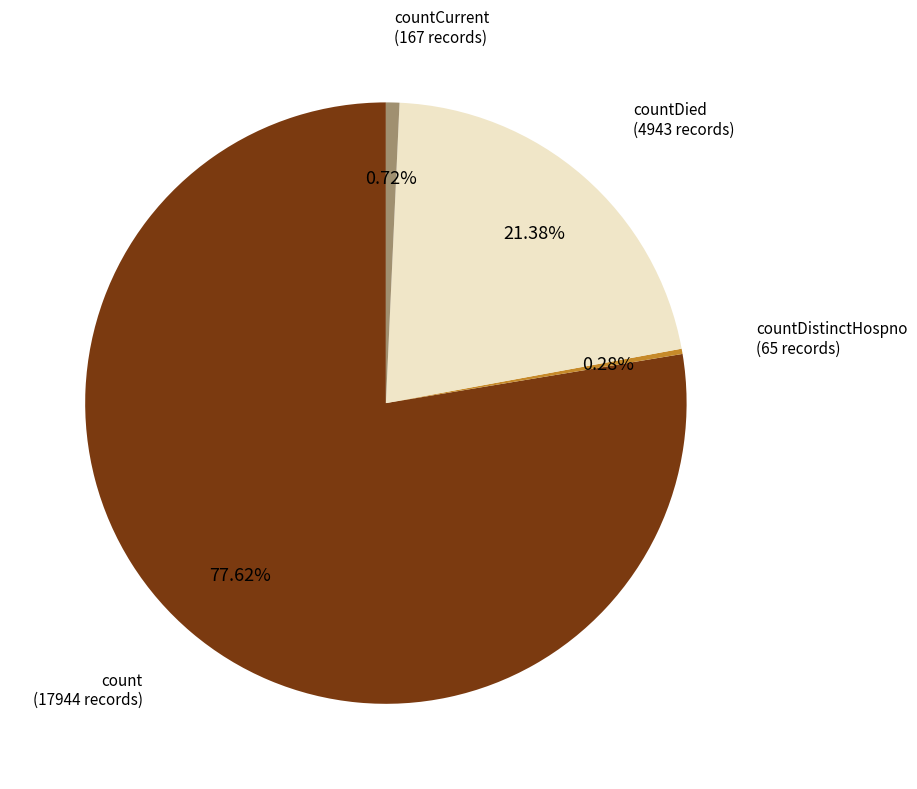

Does any single category account for the majority?

Yes